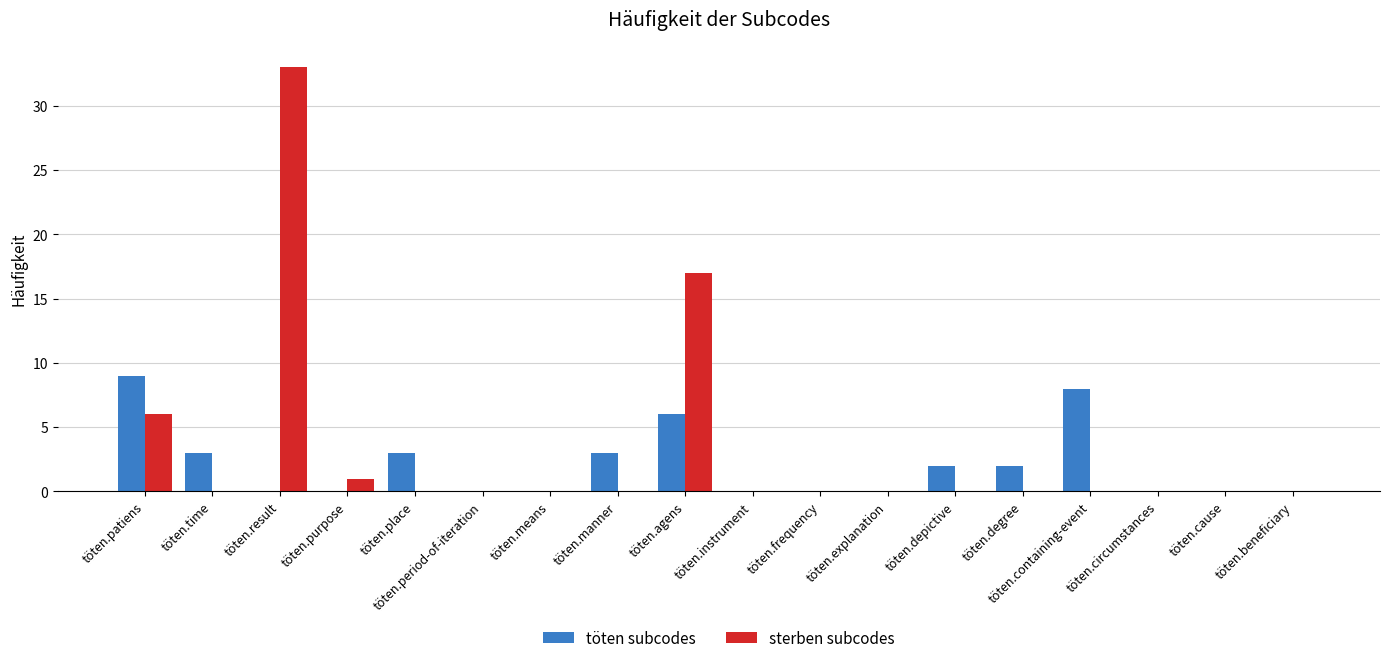

Between töten.time and töten.beneficiary, which series saw the biggest shift?

töten subcodes